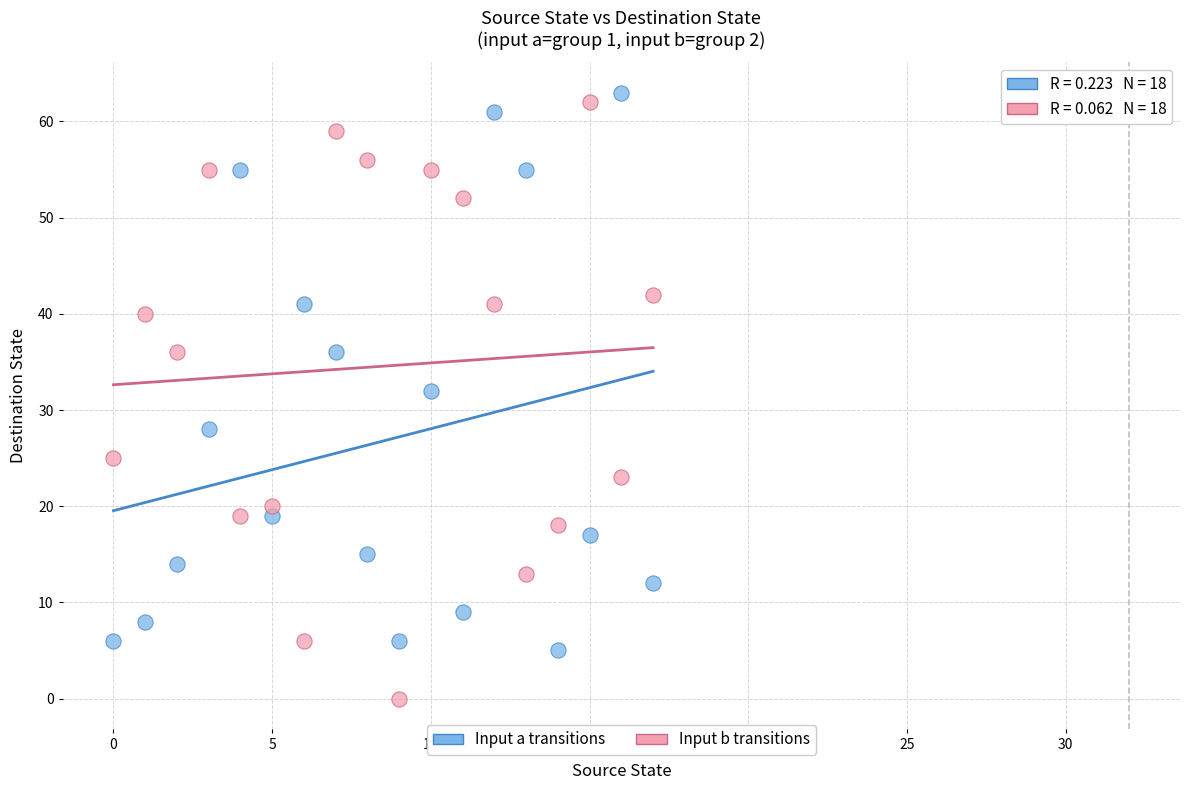

Across all data points, what is the range of Y values (max minus min)?

63